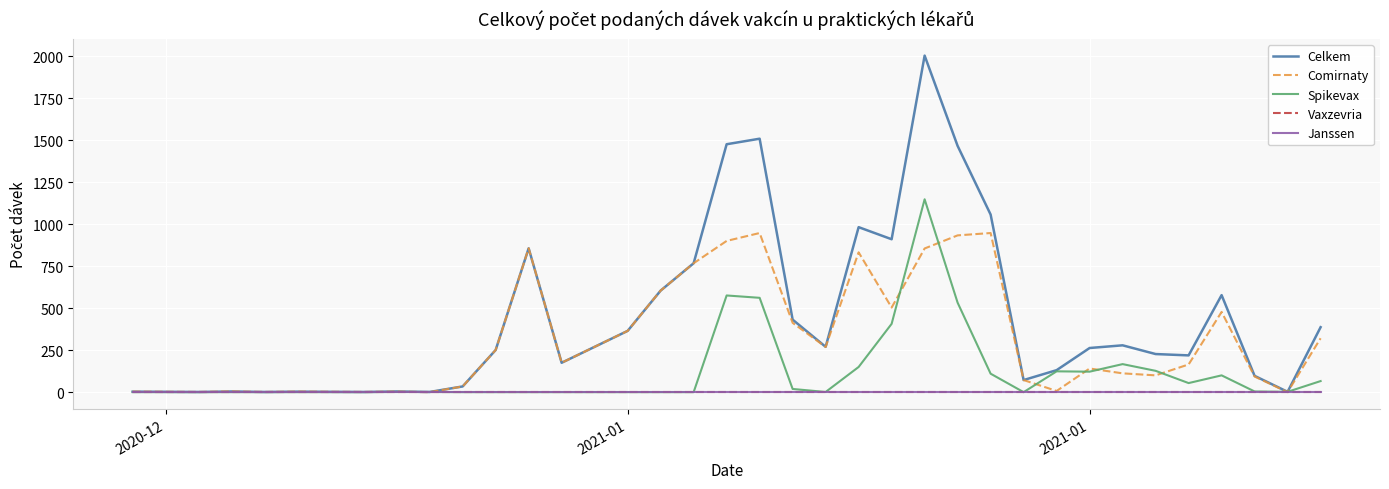

Which category has the highest value in the Janssen series?

2020-12